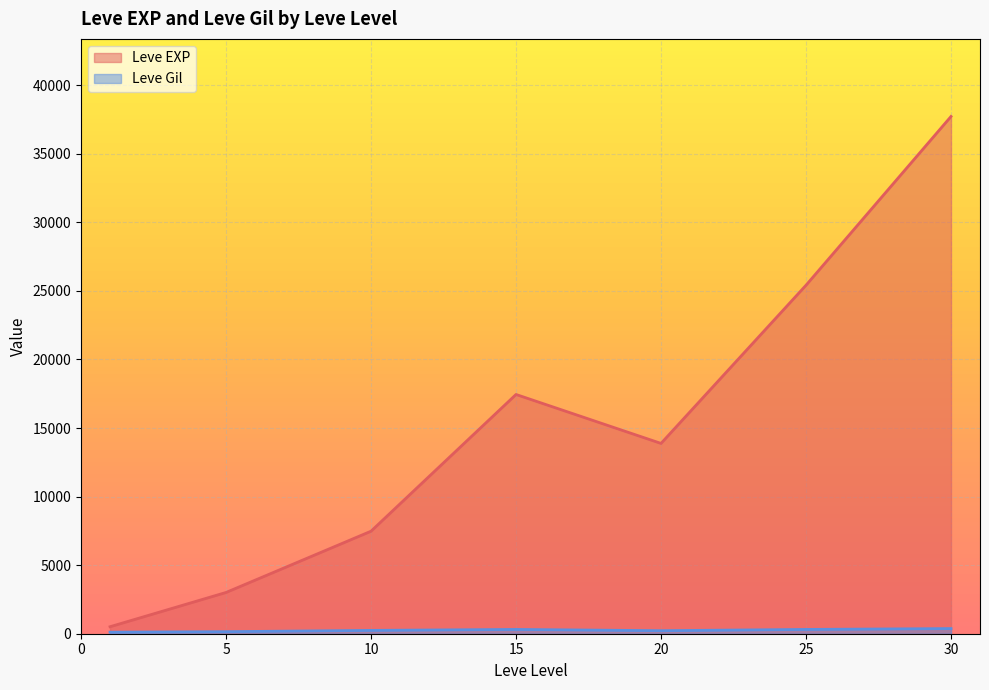

Which series has the largest range (max minus min)?

Leve EXP